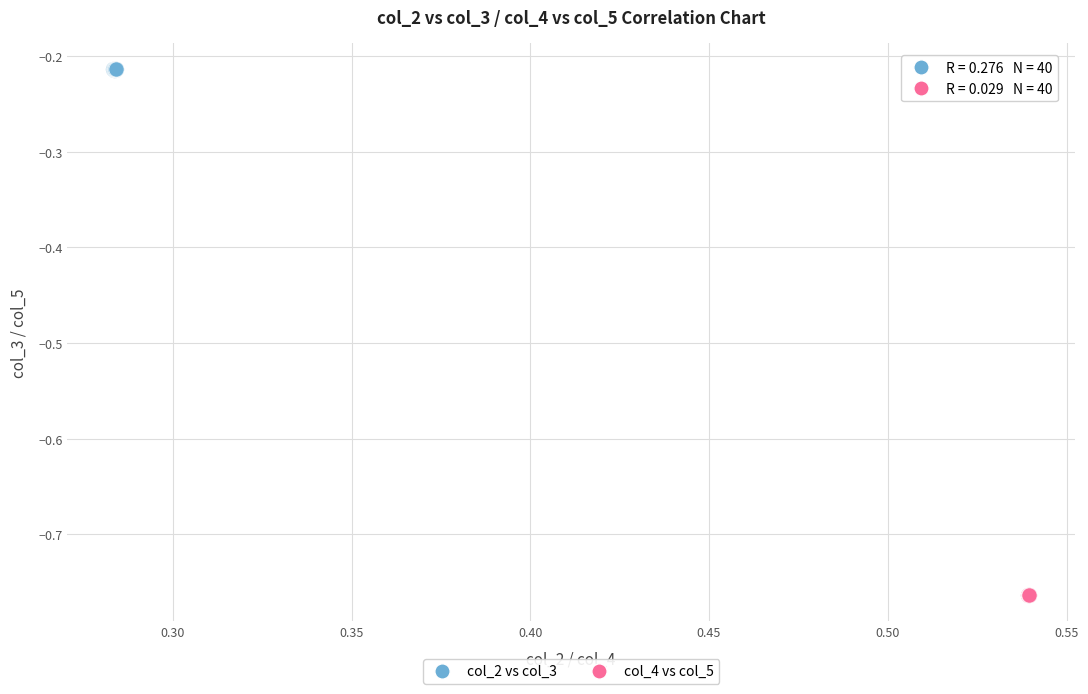

Which series has the largest Y range (max minus min)?

col_2 vs col_3